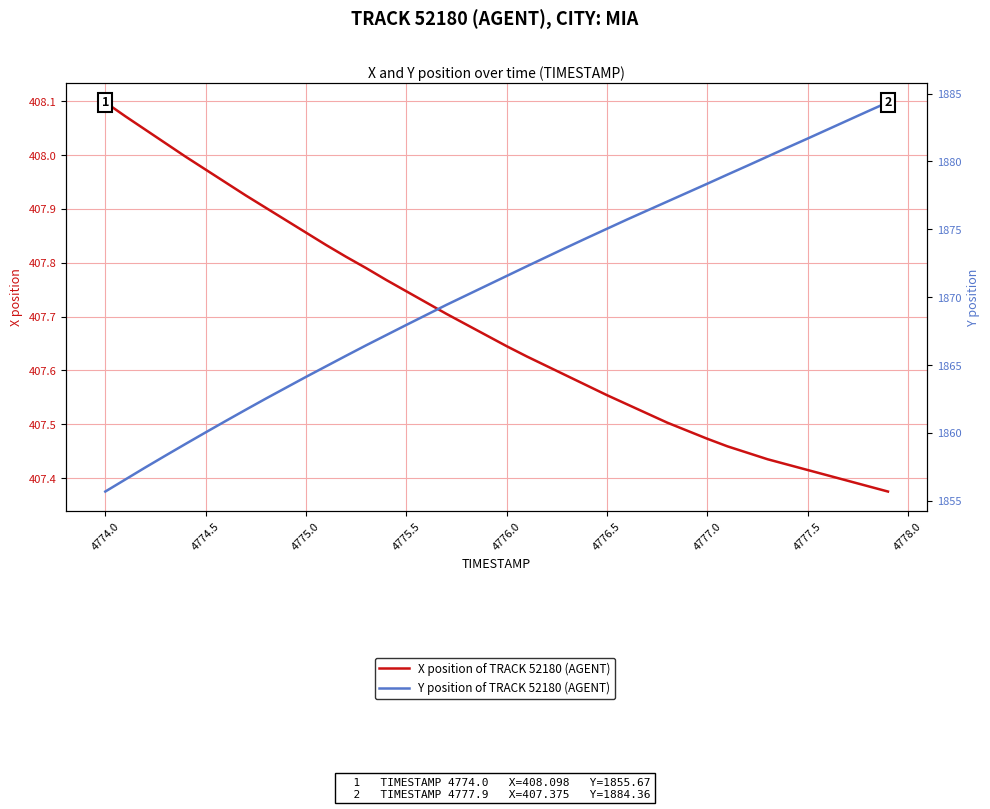

At how many categories does at least one series exceed 859?

40